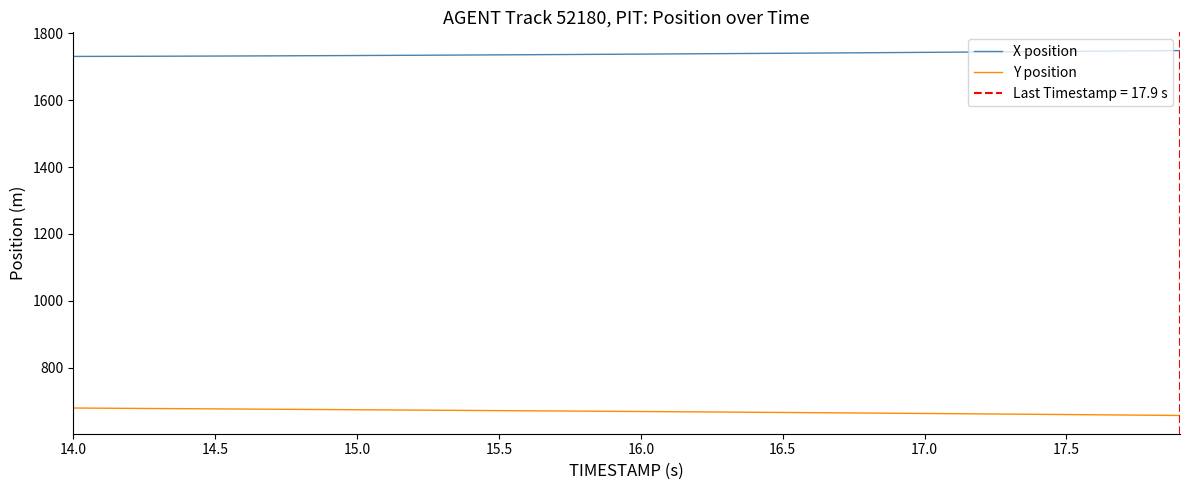

What is the minimum value for Y position?

656.9